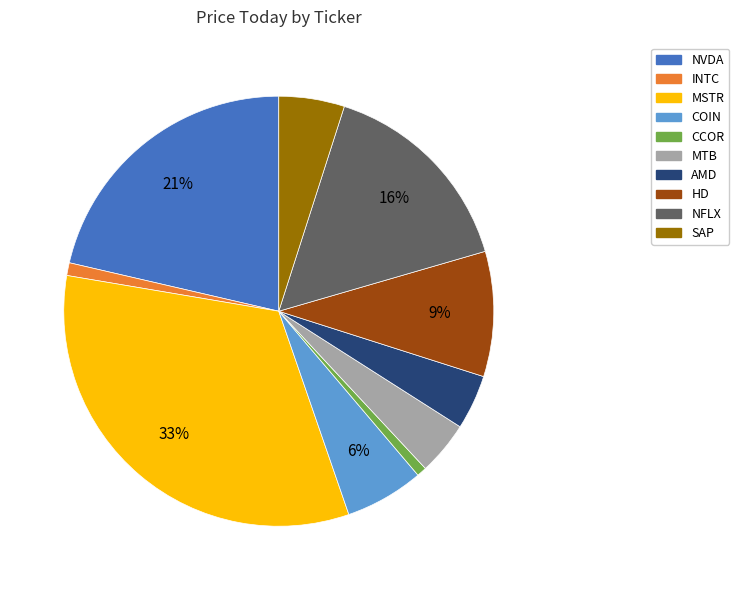

Does AMD account for over 50% of the chart?

No